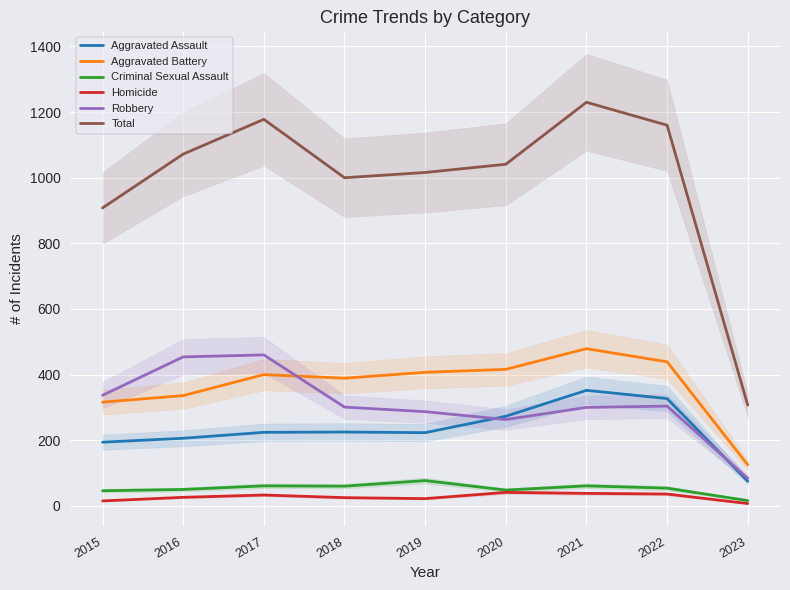

How many categories are shown in the chart?

9